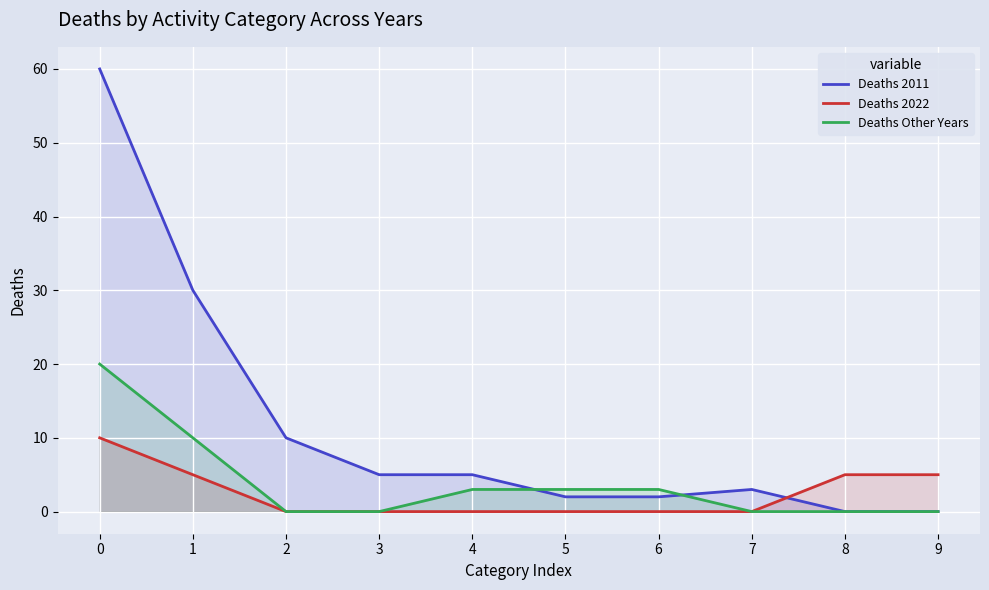

How many values in the Deaths 2022 series exceed 0?

4